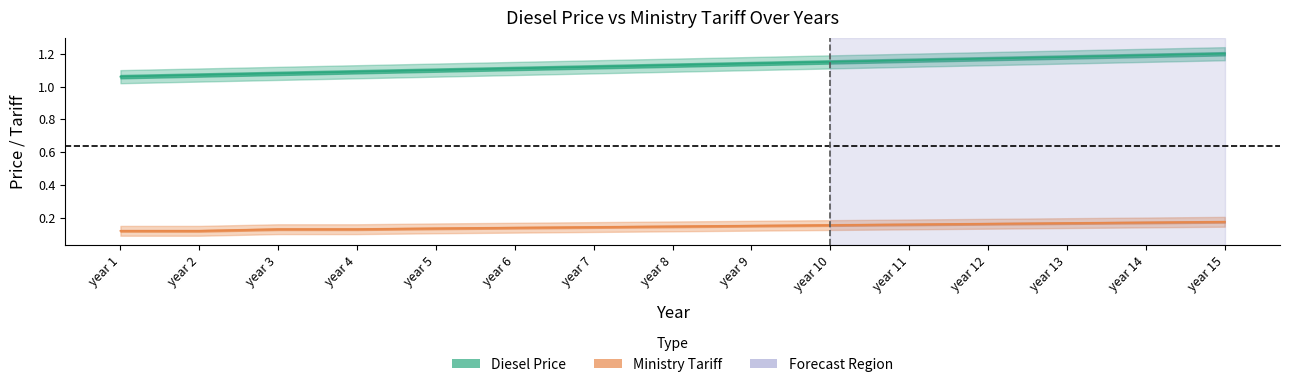

How many lines are shown in the chart?

2